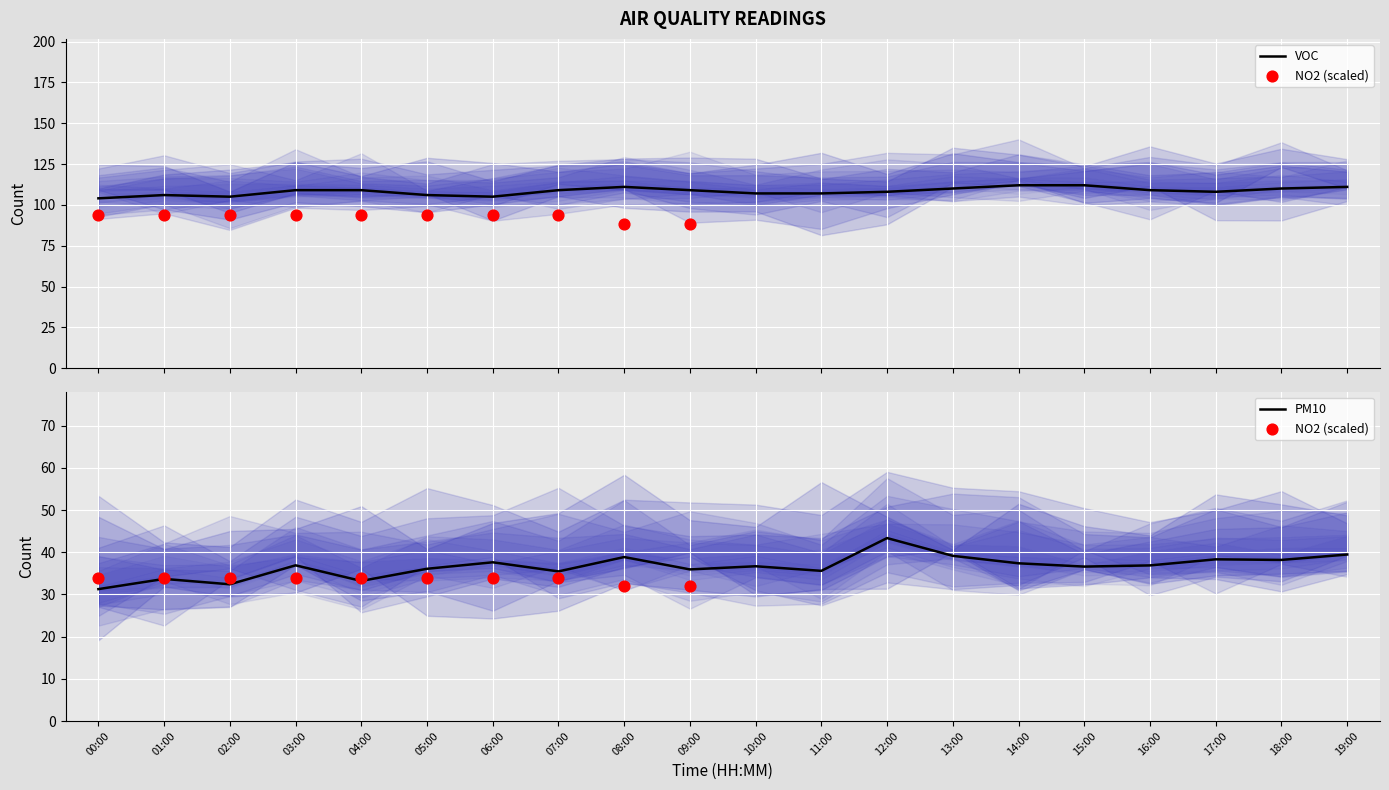

At which category is the sum across all series the highest?

12:00